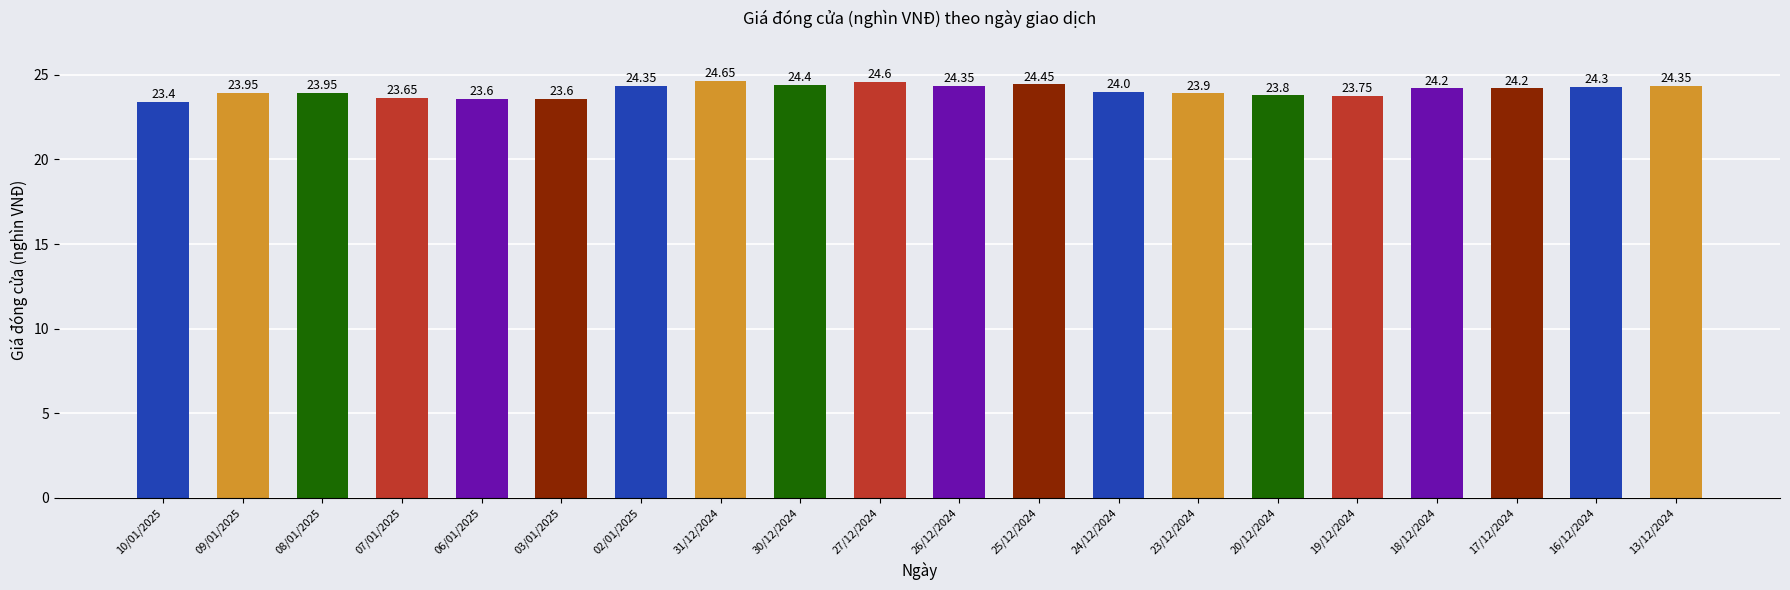

What is the smallest value displayed?

23.4